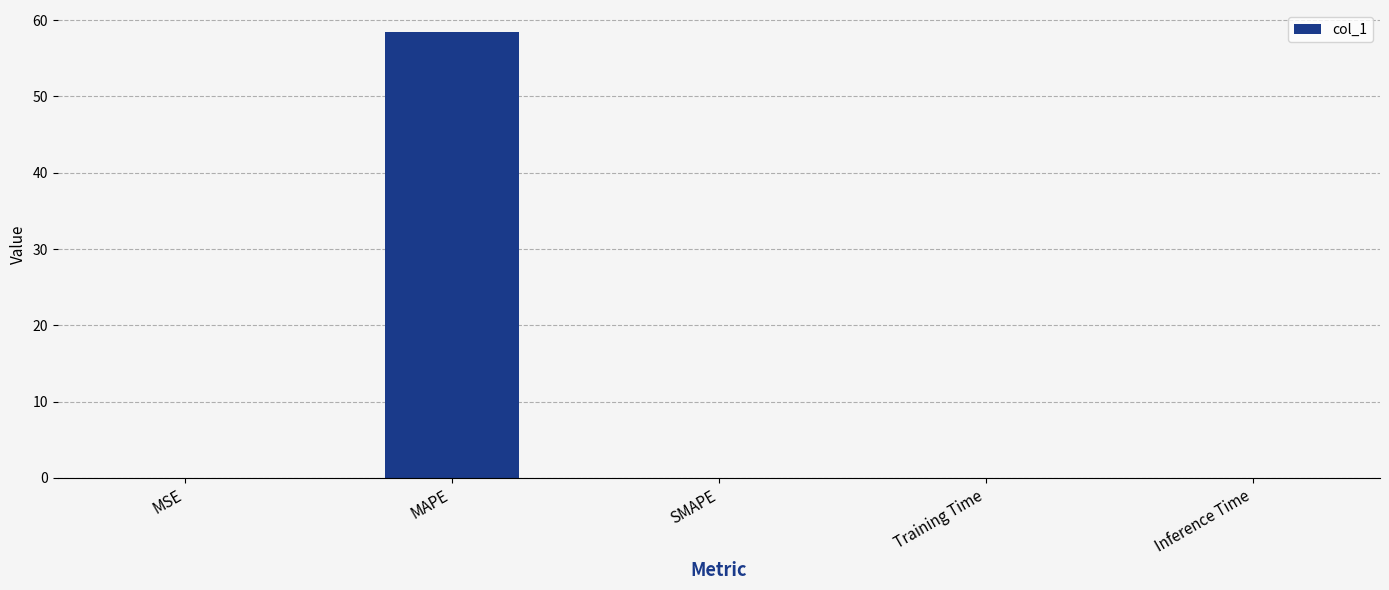

Between MAPE and MSE, which is larger?

MAPE